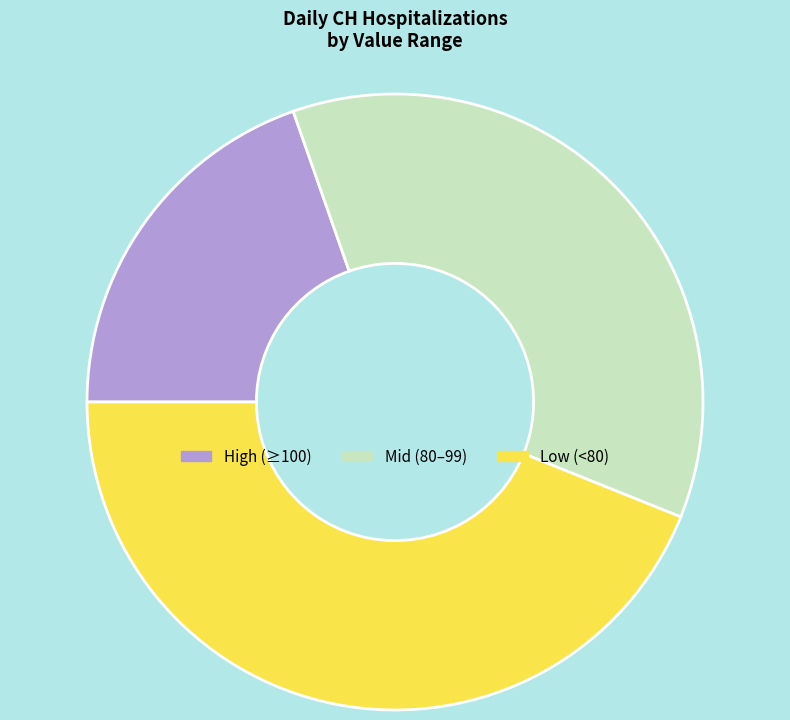

Is there a majority slice in this chart?

No